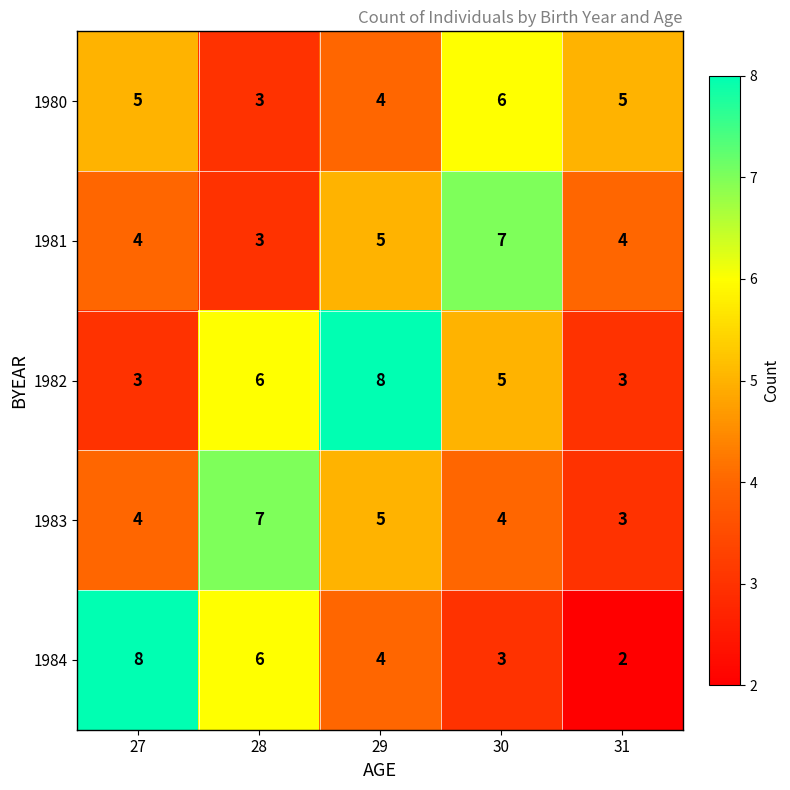

Reading left to right, what are all the values shown in this chart?

1980: 5	3	4	6	5
1981: 4	3	5	7	4
1982: 3	6	8	5	3
1983: 4	7	5	4	3
1984: 8	6	4	3	2